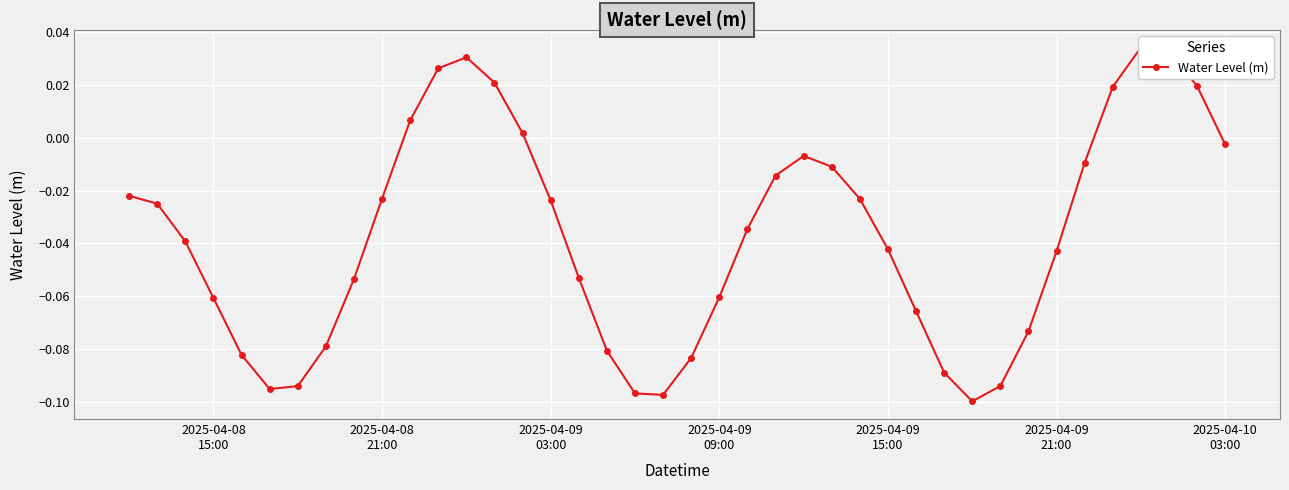

Is it true that the value at 11 is 0.0?

False